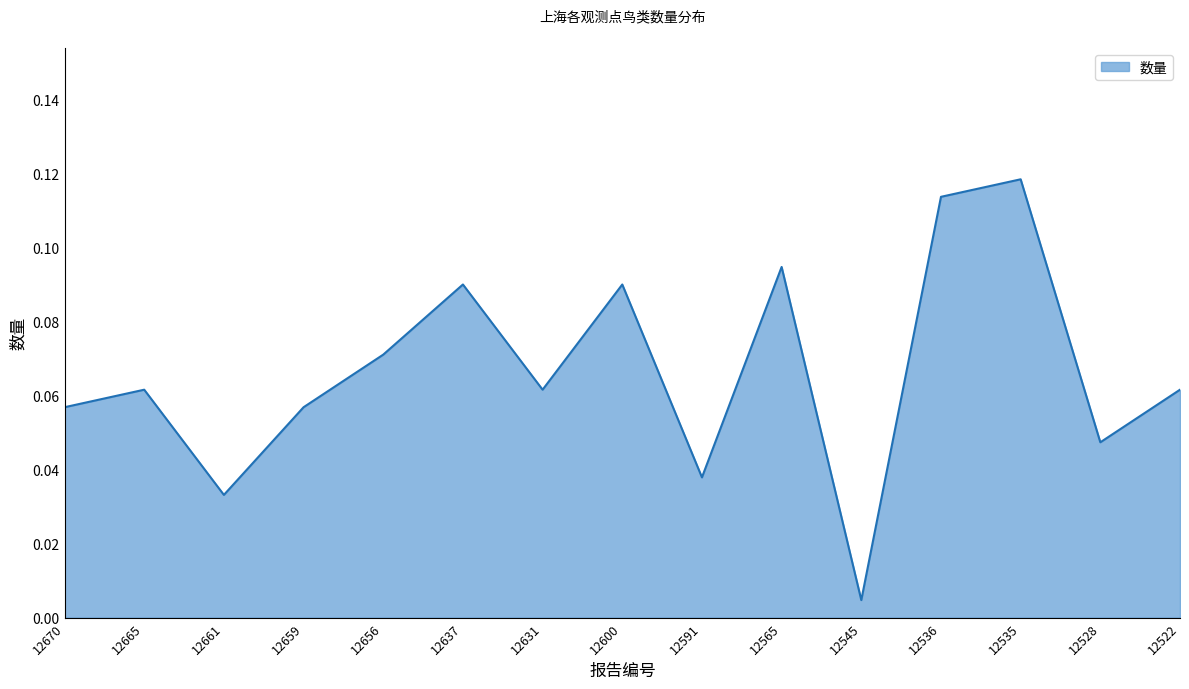

At which label is the value closest to 0?

12545